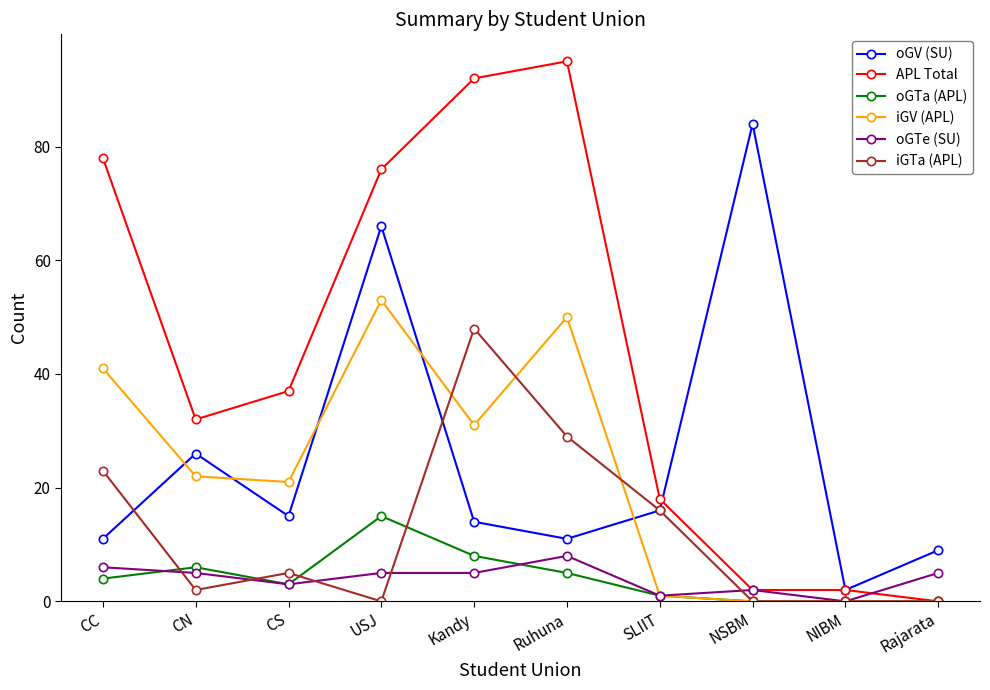

What is the sum of all iGV (APL) values?

219